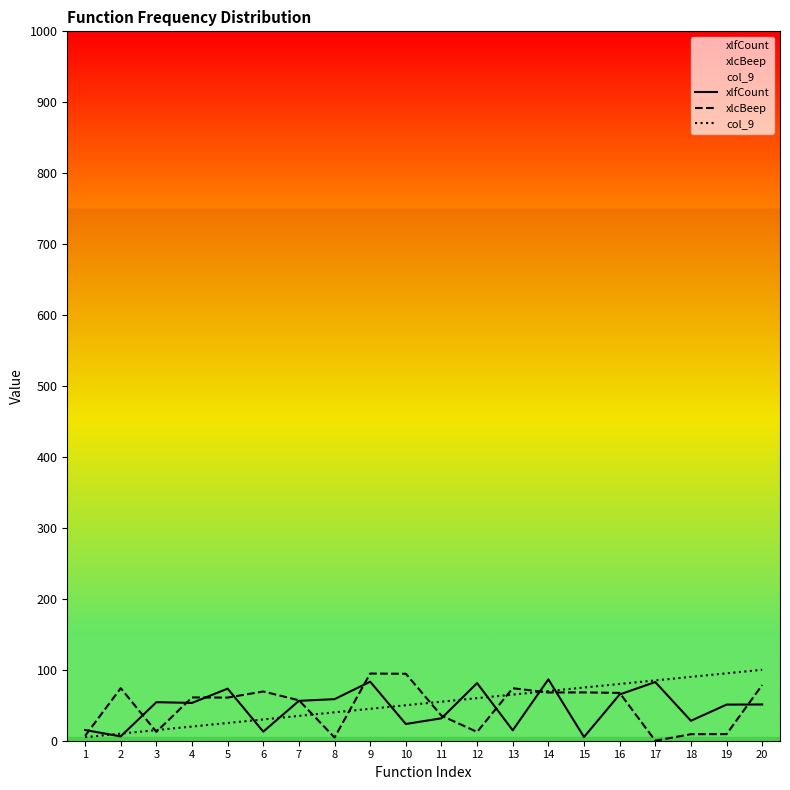

What is the difference between the maximum and second lowest values in the xlcBeep series?

90.1